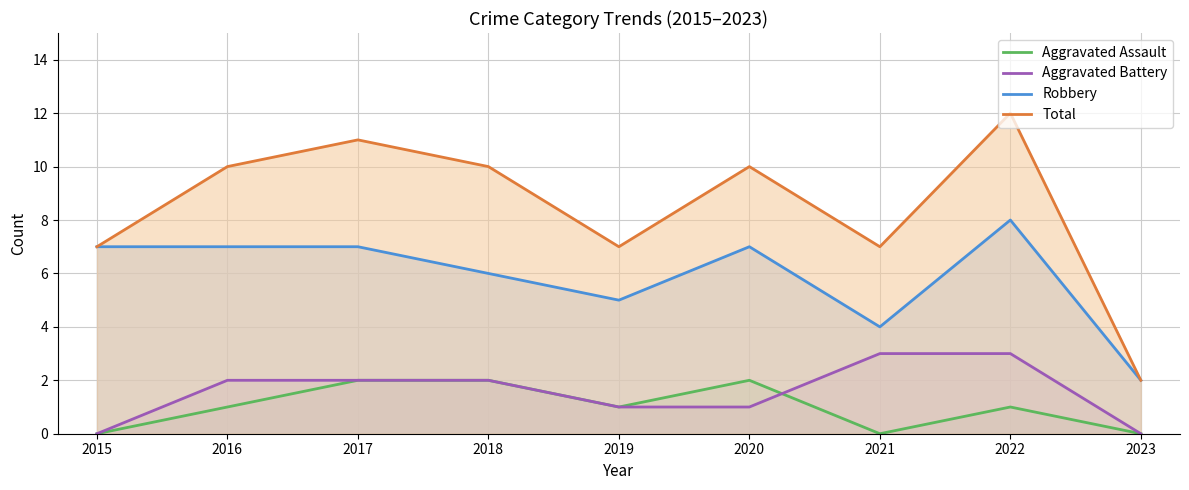

At which category does Total reach its first local peak?

2017